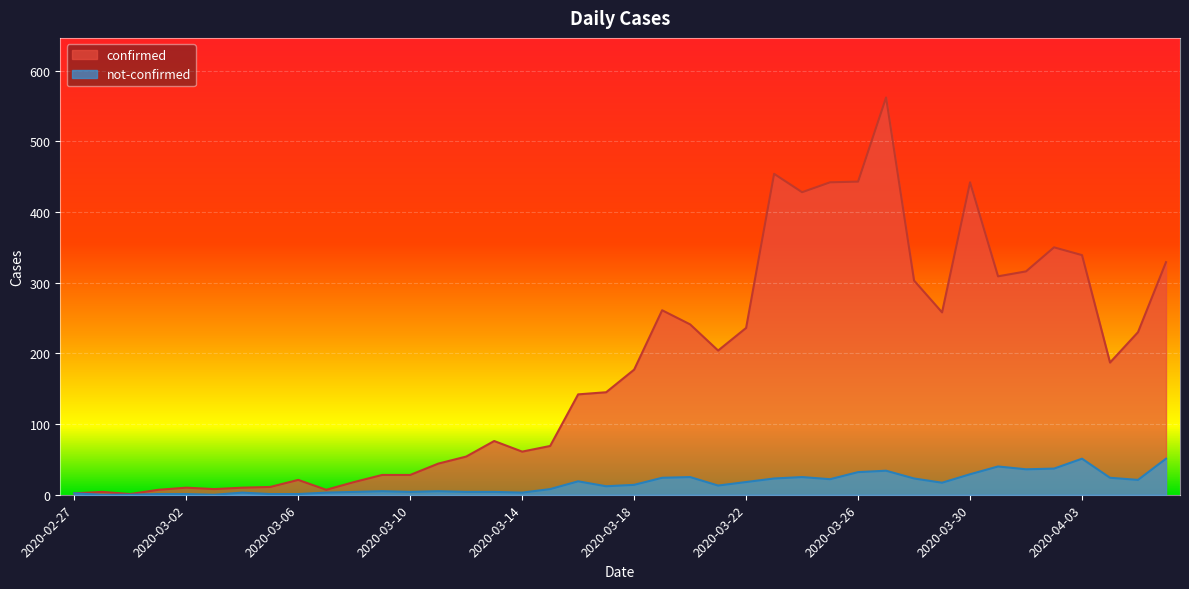

What is the total value across all series at 2020-04-06?

380